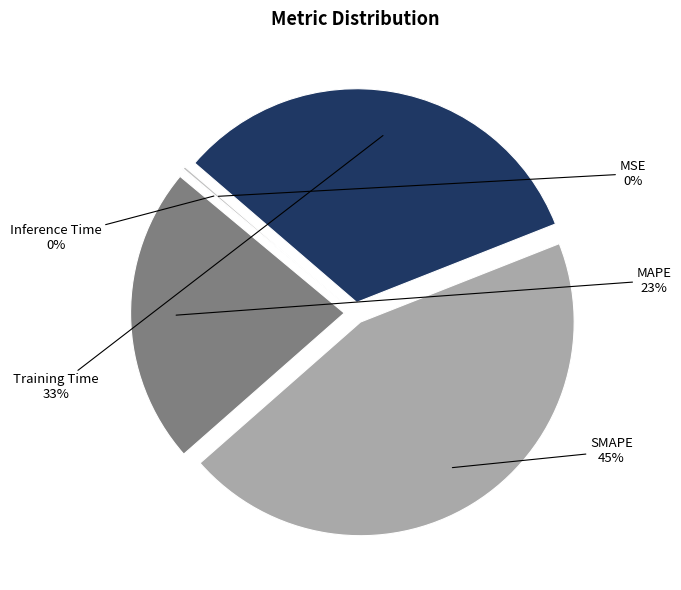

Combined, do Training Time and SMAPE account for over 50%?

Yes